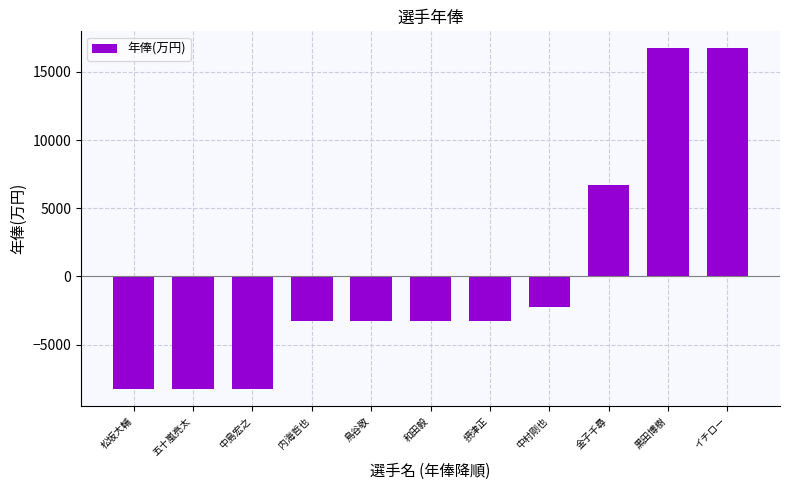

Where does the data first go above -3272?

中村剛也